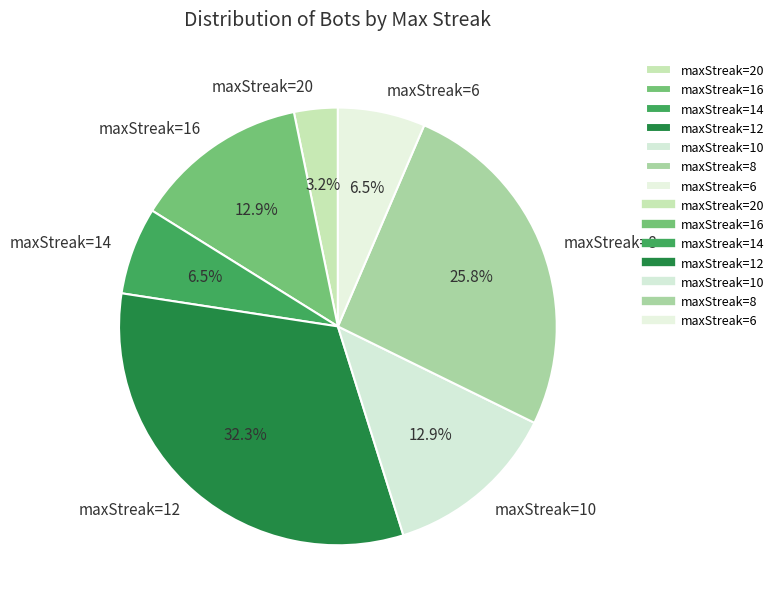

Is there a majority slice in this chart?

No